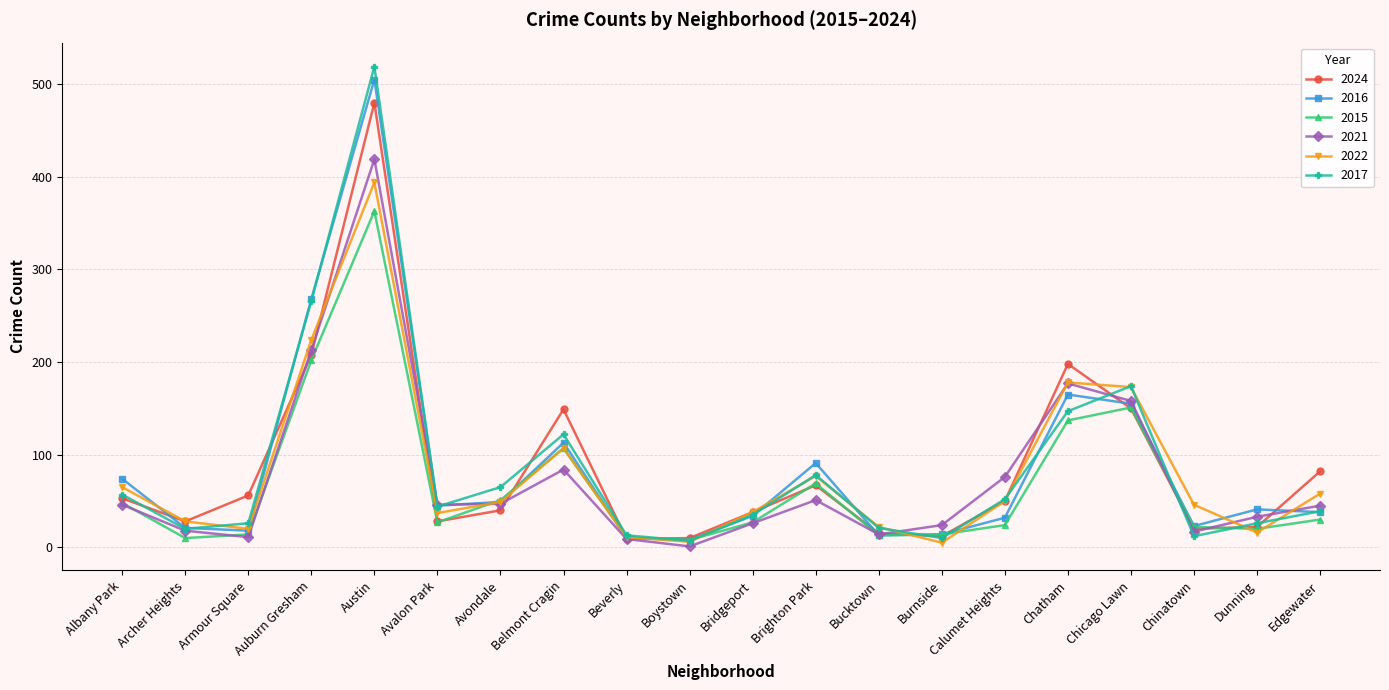

What position from the left is Calumet Heights?

15